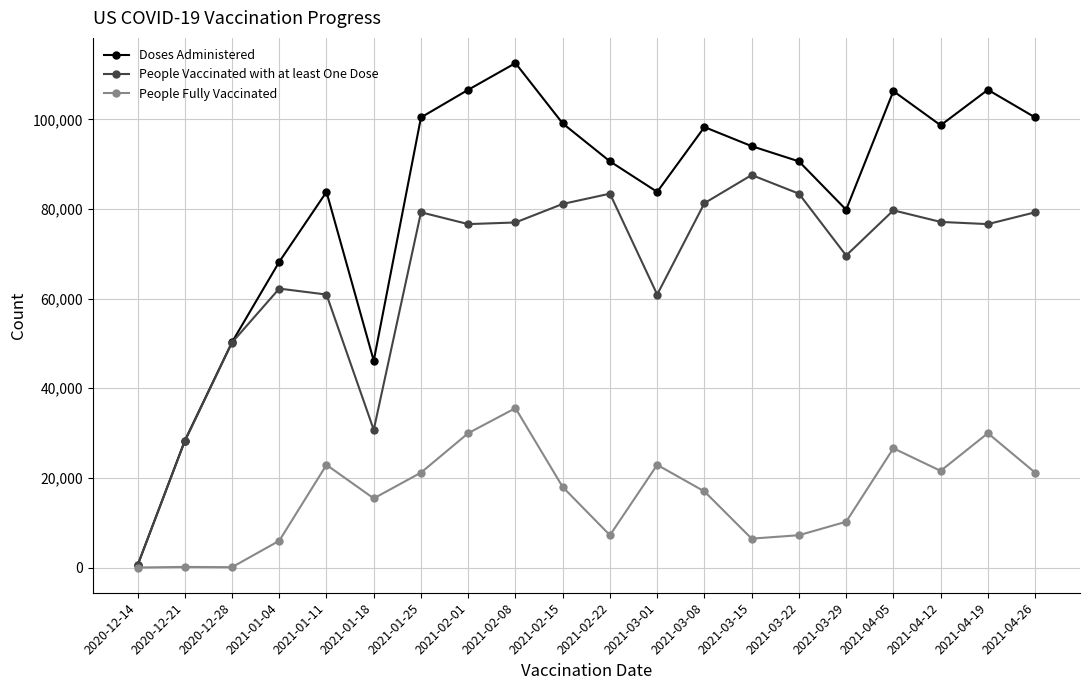

In People Vaccinated with at least One Dose, how many points are higher than both neighbors (excluding endpoints)?

5